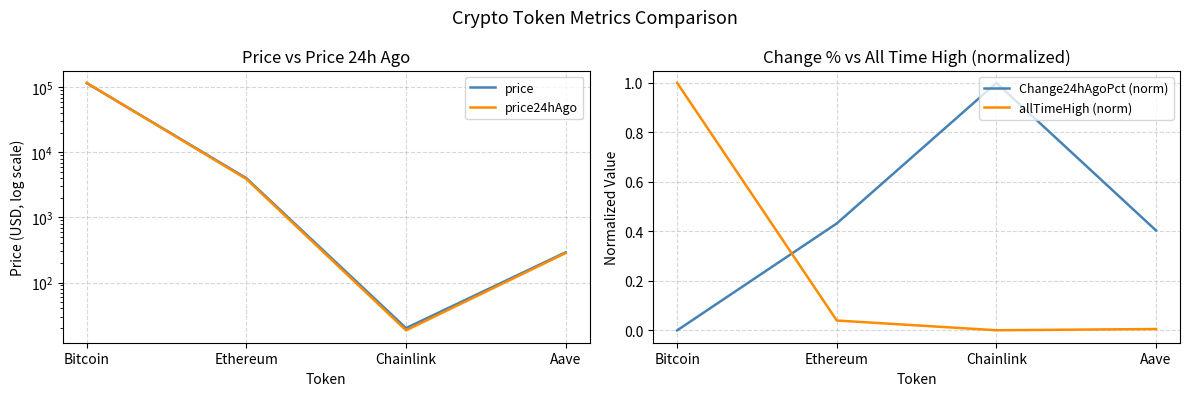

What position from the right is Chainlink?

2